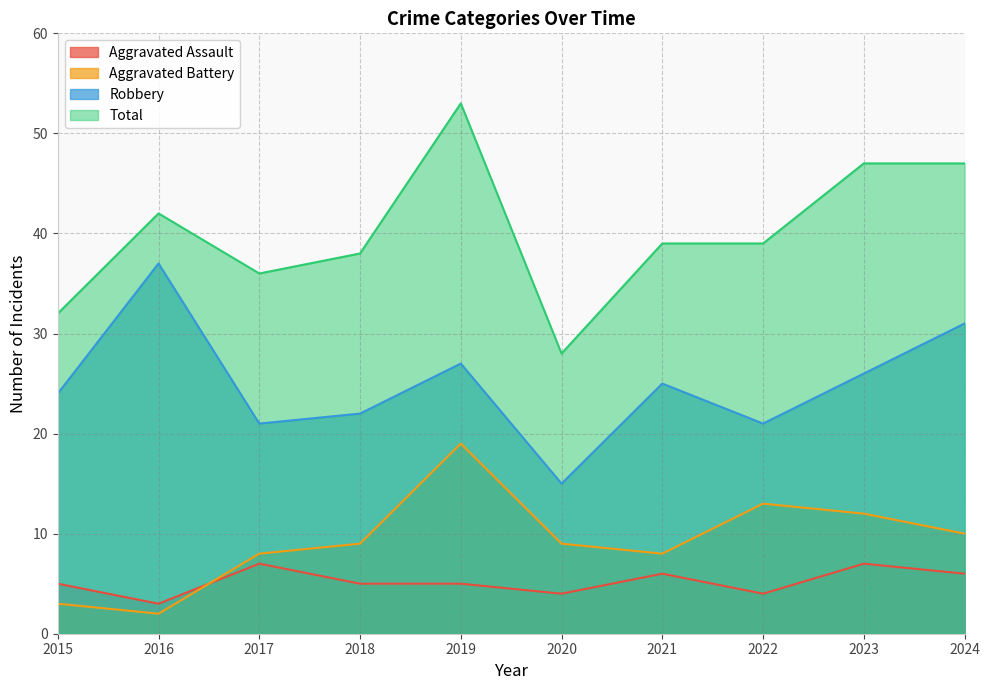

What is the difference between the maximum and minimum values in the Aggravated Battery series?

17